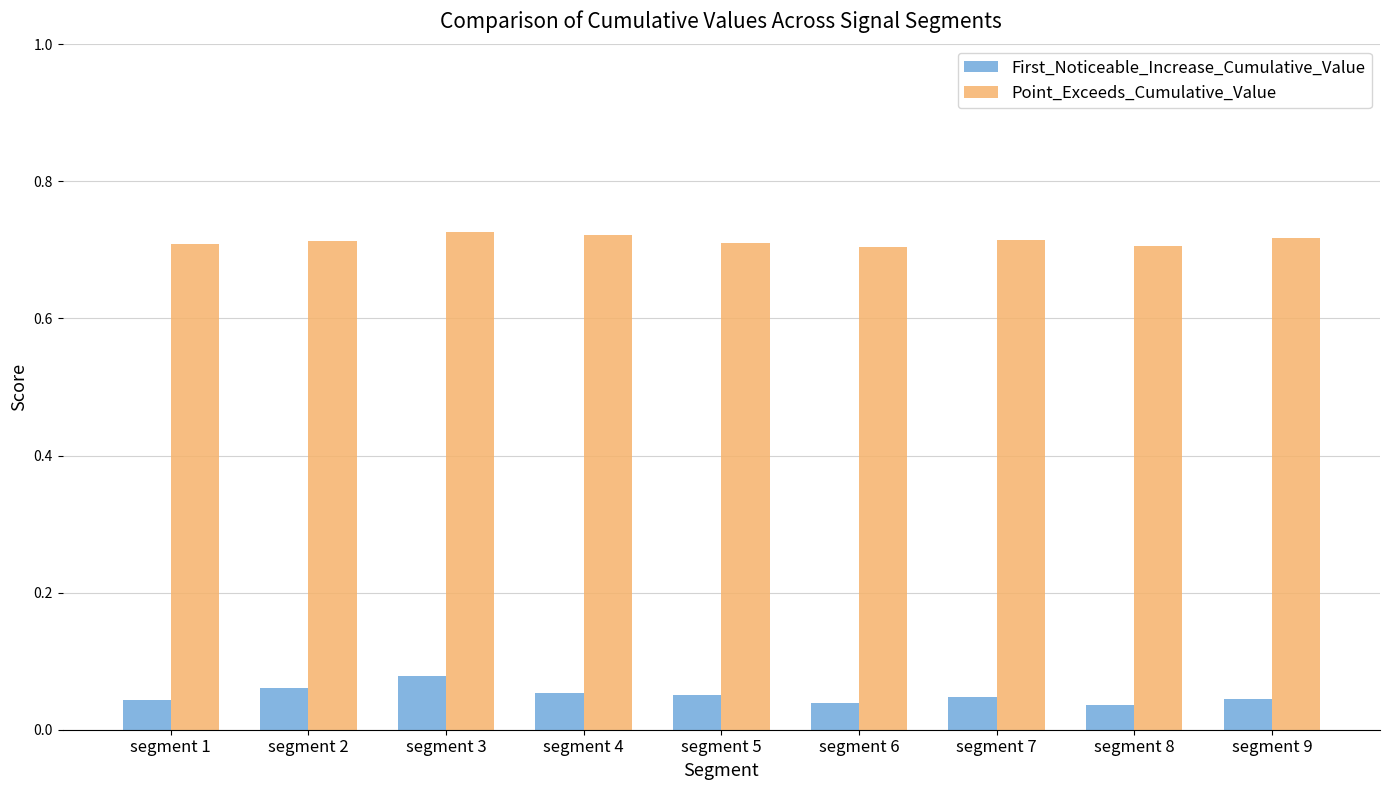

Rank the series by their maximum value, from lowest to highest.

First_Noticeable_Increase_Cumulative_Value, Point_Exceeds_Cumulative_Value